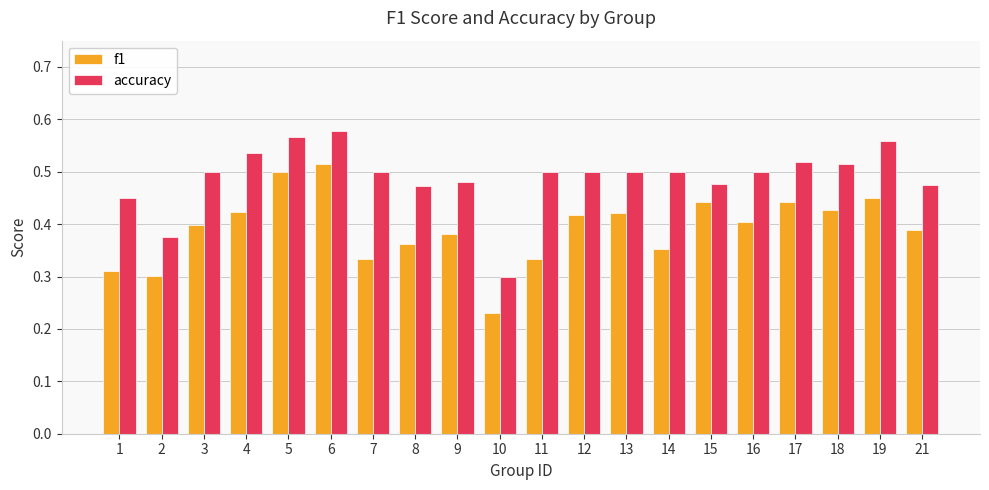

How many bars are there in each group?

2